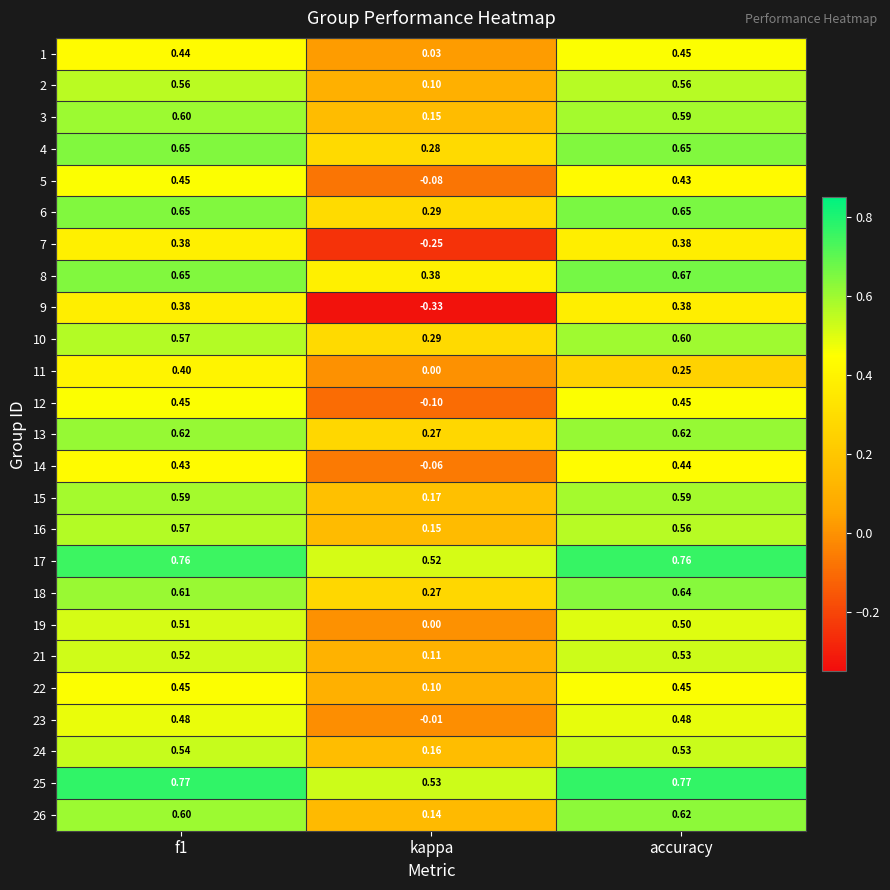

At which category is the sum across all series the highest?

f1